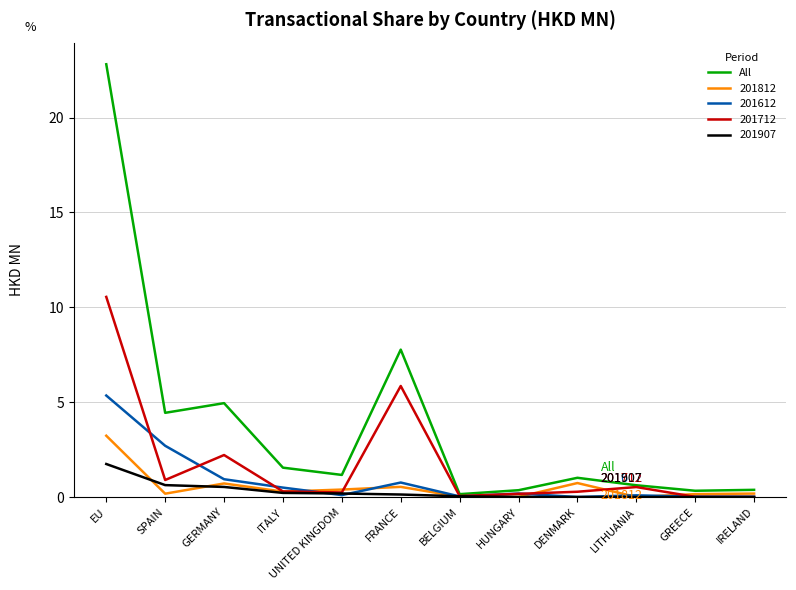

True or false: 201612 has a value of 5.3 at EU.

True